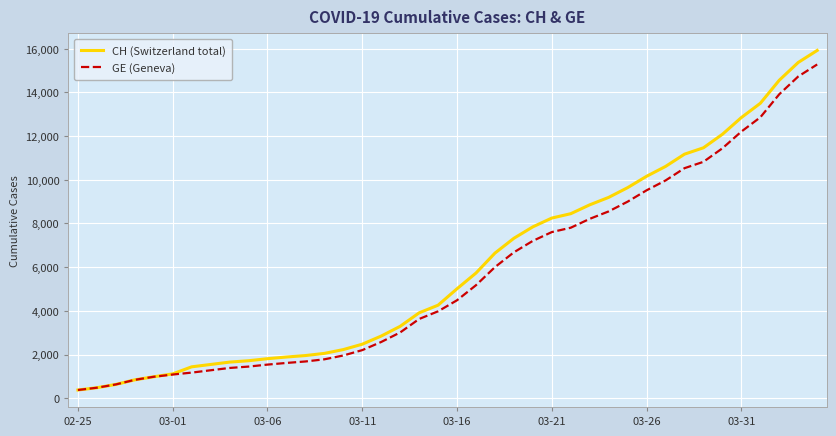

Which series has the widest spread of values?

CH (Switzerland total)